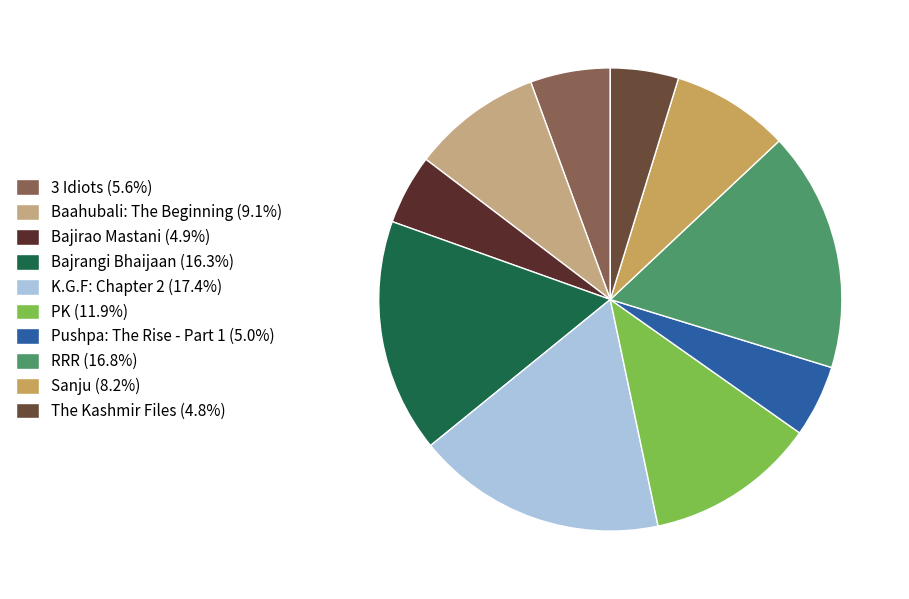

Count the number of slices in the pie.

10